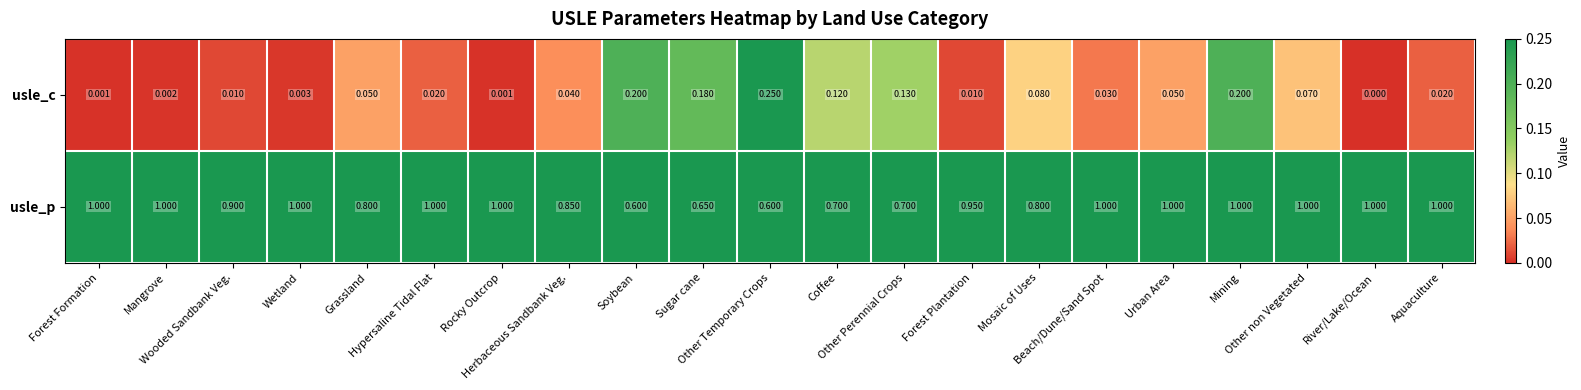

List the series in order of their overall mean, highest first.

usle_p, usle_c